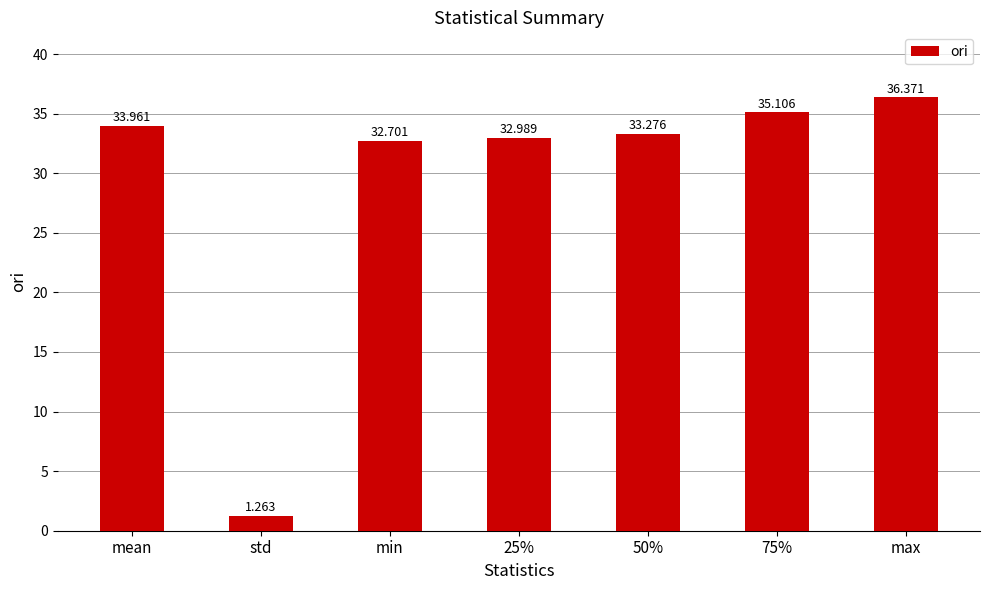

What is the difference between the values at min and 25%?

0.3